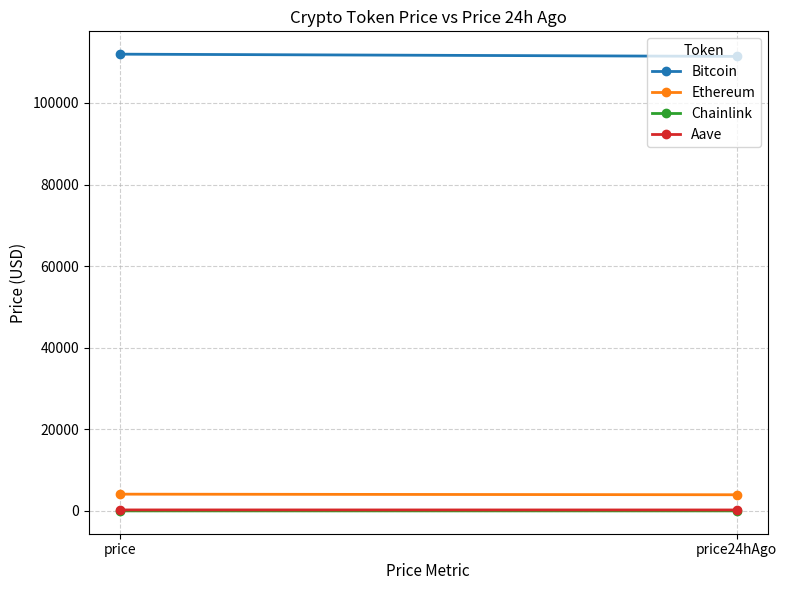

Reading left to right, list all the values displayed in this chart.

Bitcoin: price=111947.0	price24hAgo=111402.0
Ethereum: price=4117.4	price24hAgo=3972.2
Chainlink: price=18.7	price24hAgo=18.6
Aave: price=253.5	price24hAgo=244.0